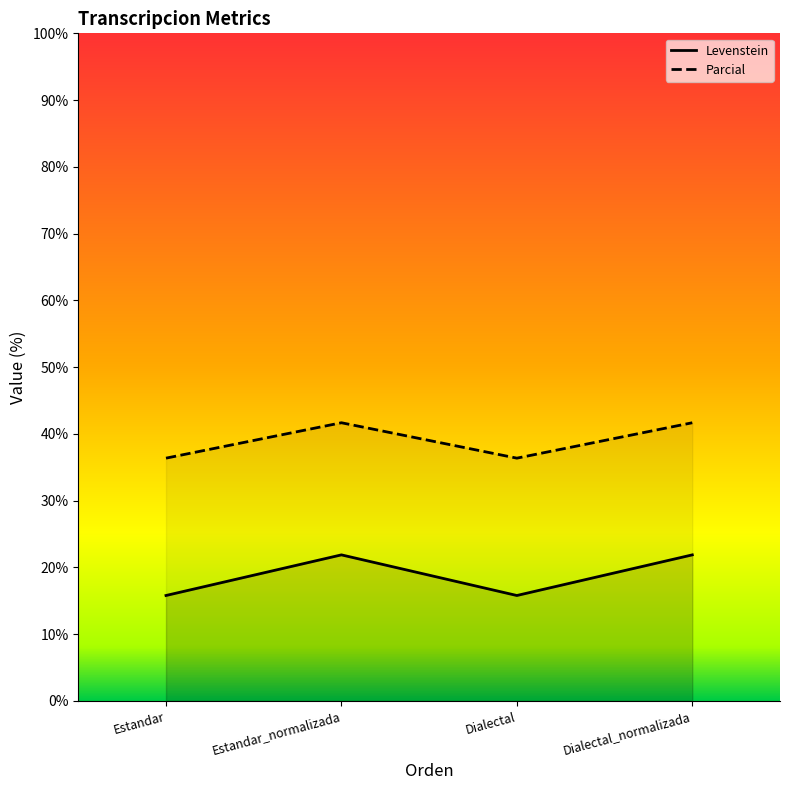

Is the value of Parcial at Estandar_normalizada greater than the value of Levenstein at Estandar?

Yes